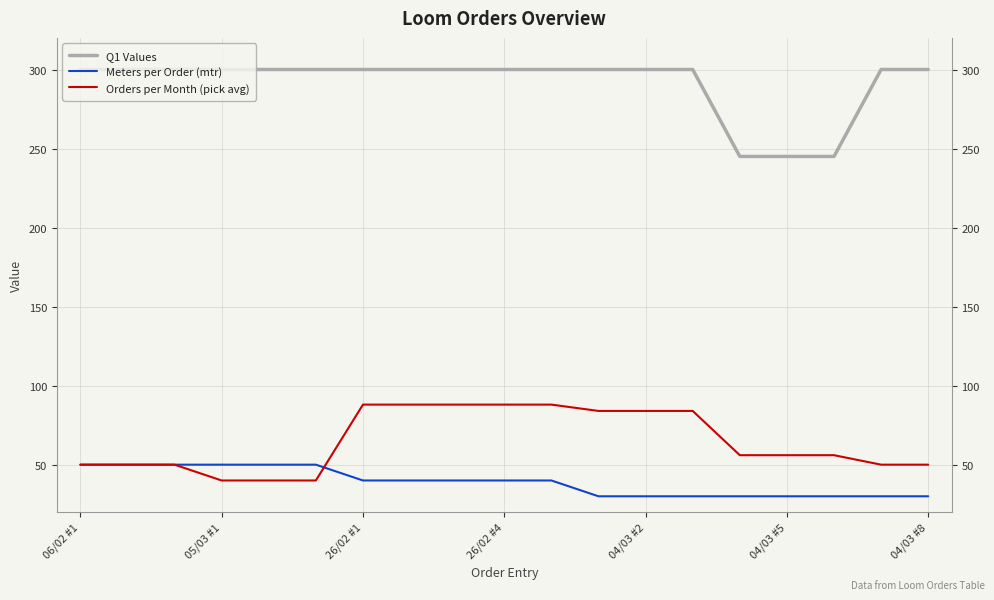

What is the difference between the second highest and second lowest values in the Orders per Month (pick avg) series?

48